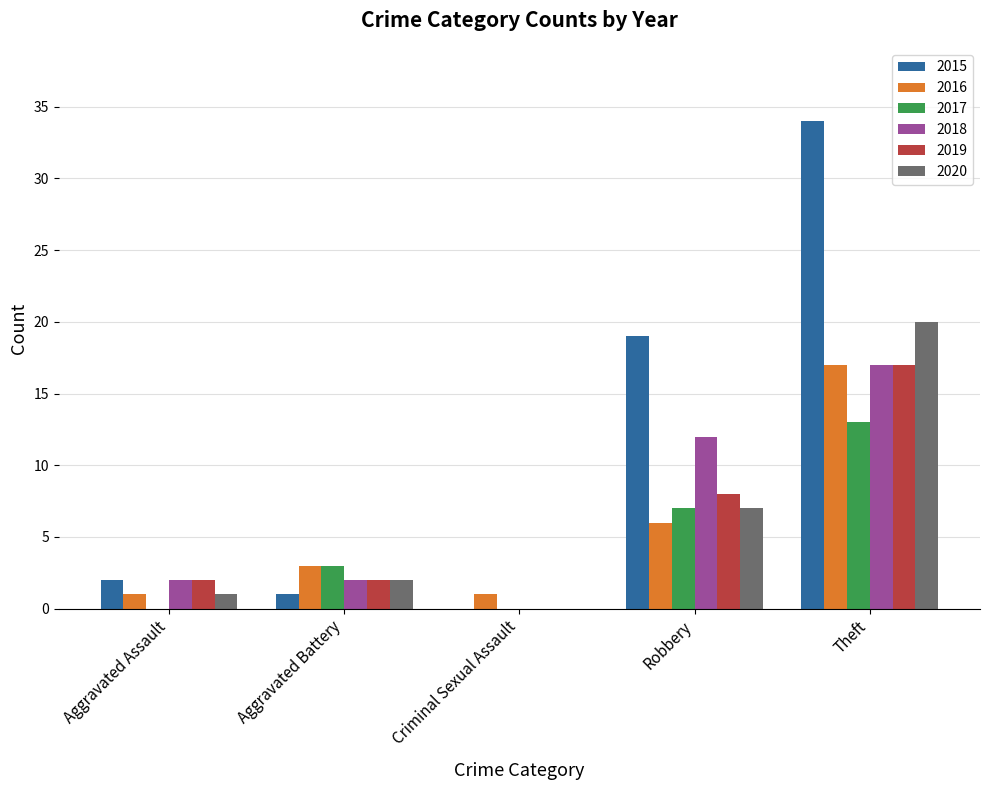

At which label is 2020 closest to 10?

Robbery